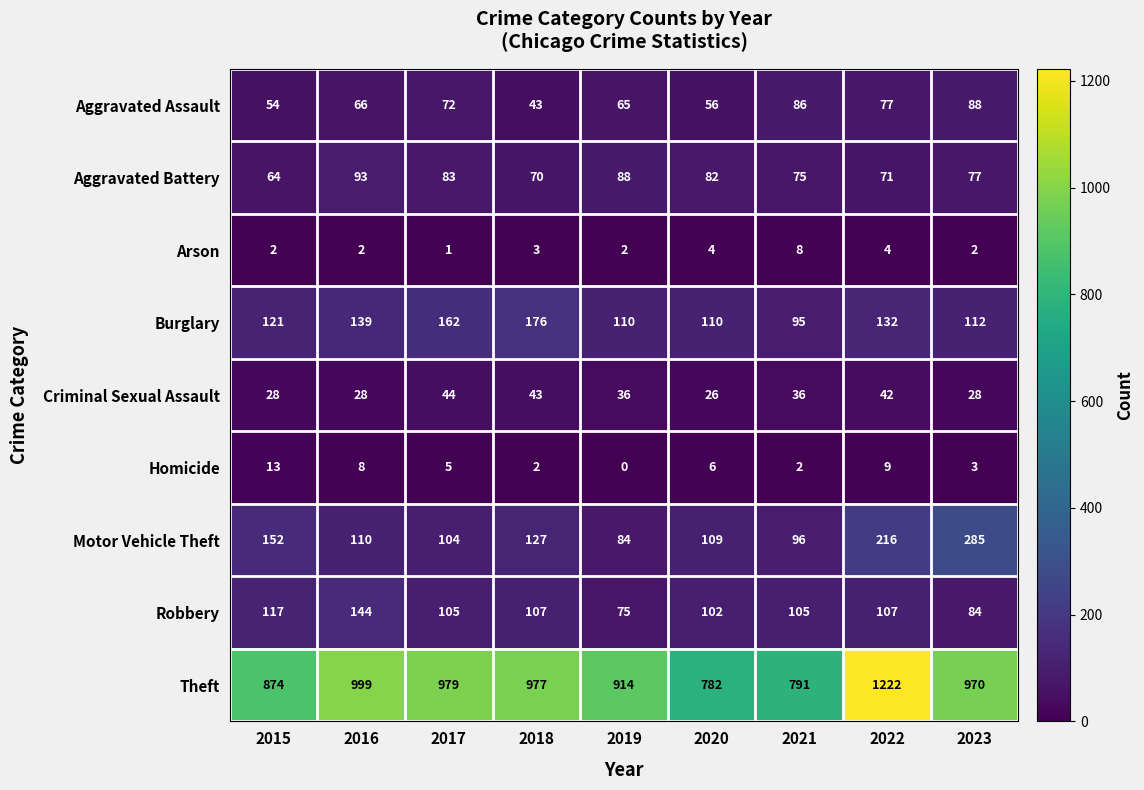

List the series in order of their peak value, lowest first.

Arson, Homicide, Criminal Sexual Assault, Aggravated Assault, Aggravated Battery, Robbery, Burglary, Motor Vehicle Theft, Theft